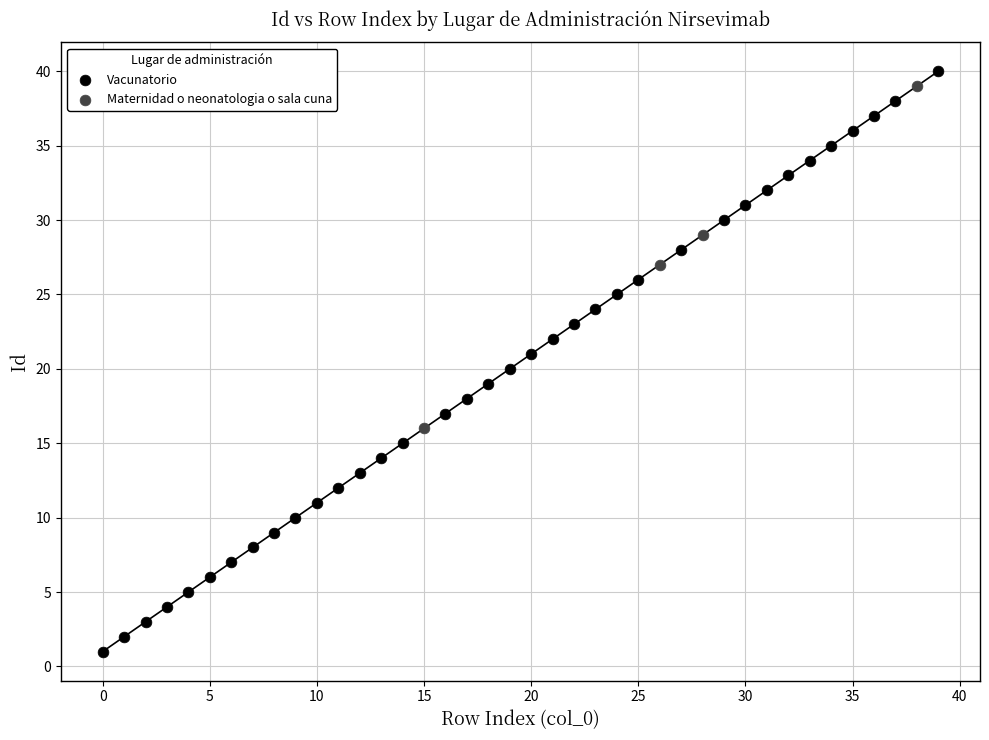

Which series reaches the minimum Y coordinate?

Vacunatorio